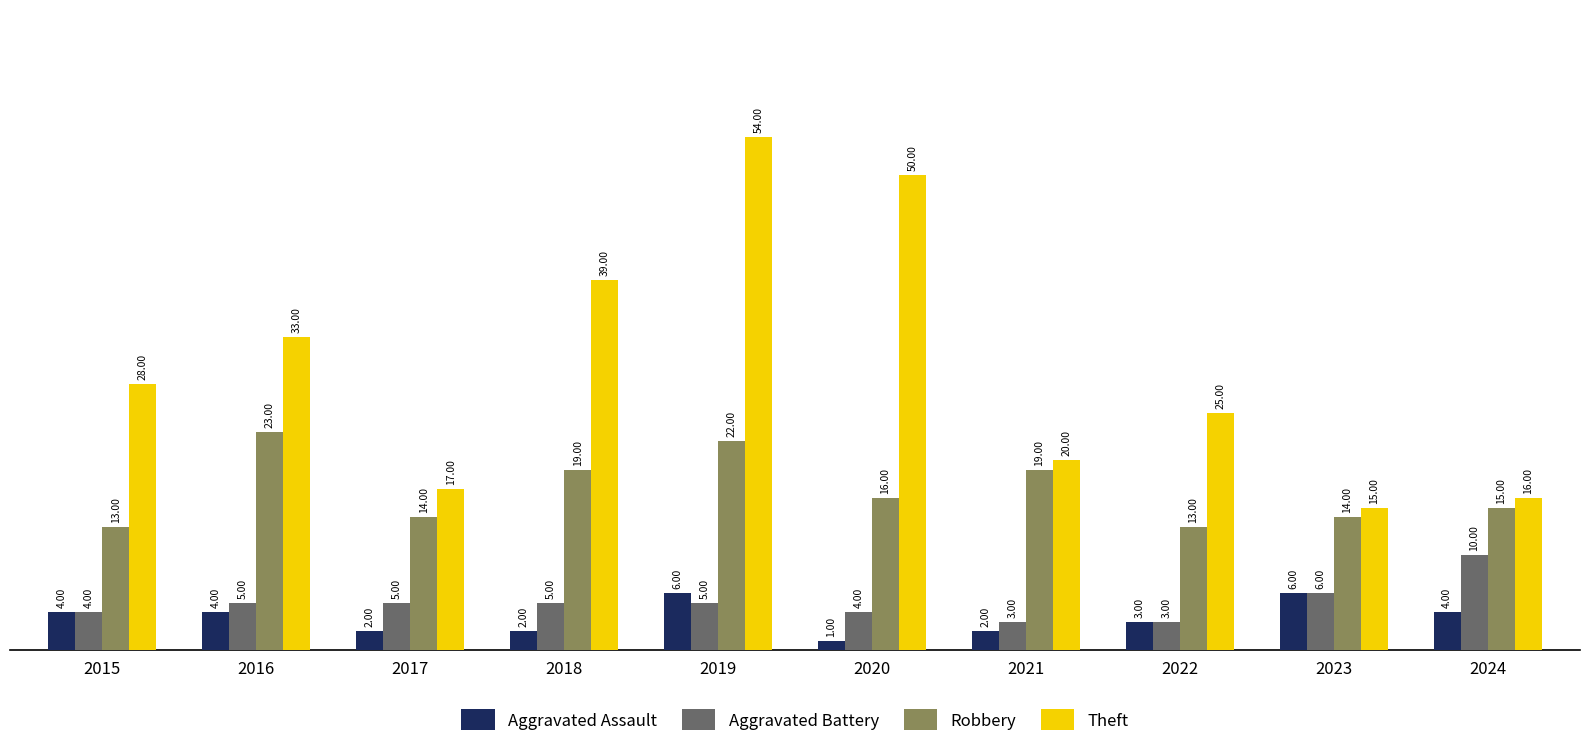

What is the total value across all series at 2021?

44